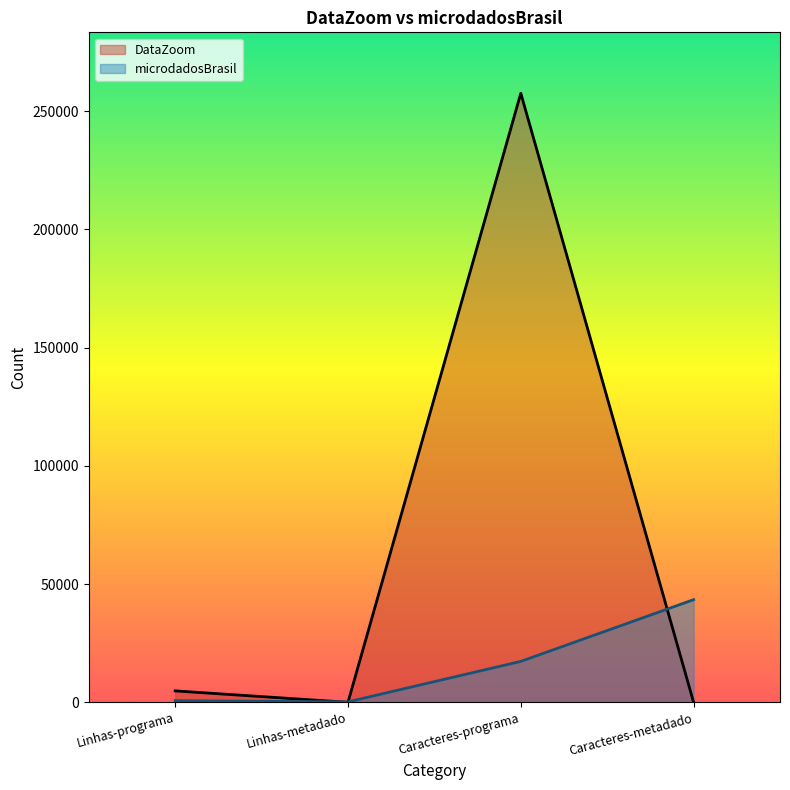

Which series has the largest range (max minus min)?

DataZoom